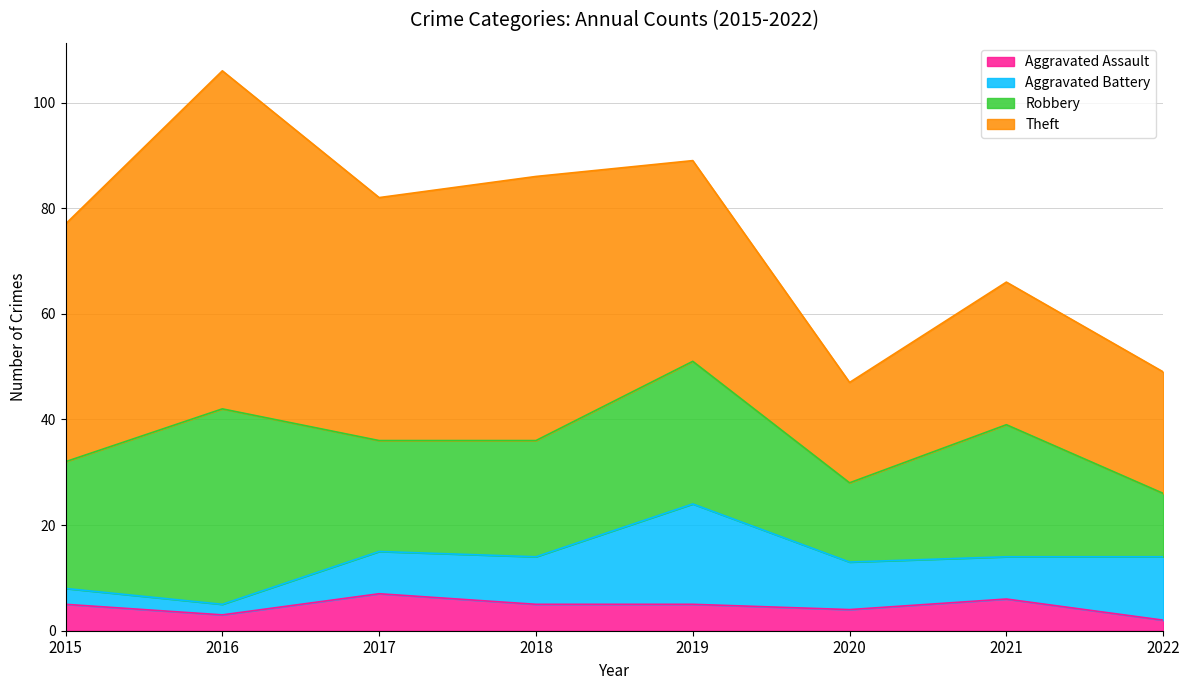

Does the chart display data point markers on the line(s)?

No